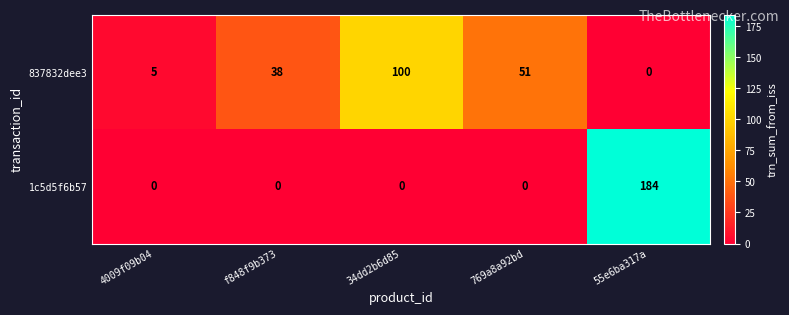

What is the difference between the maximum and minimum values in the 837832dee3 series?

100